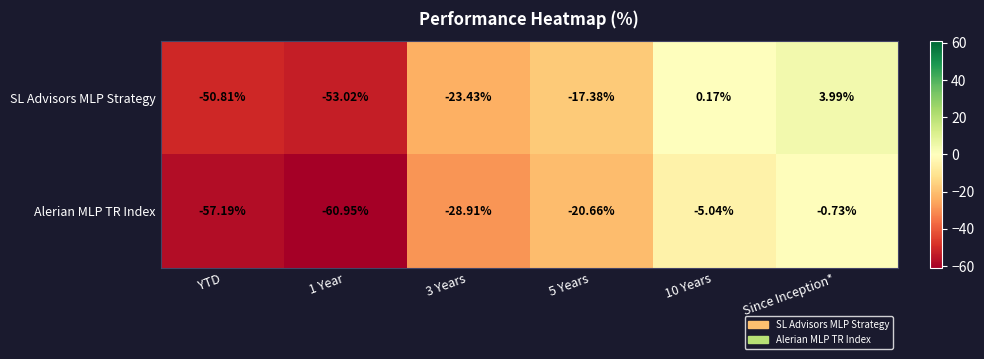

Which series has the largest range (max minus min)?

Alerian MLP TR Index